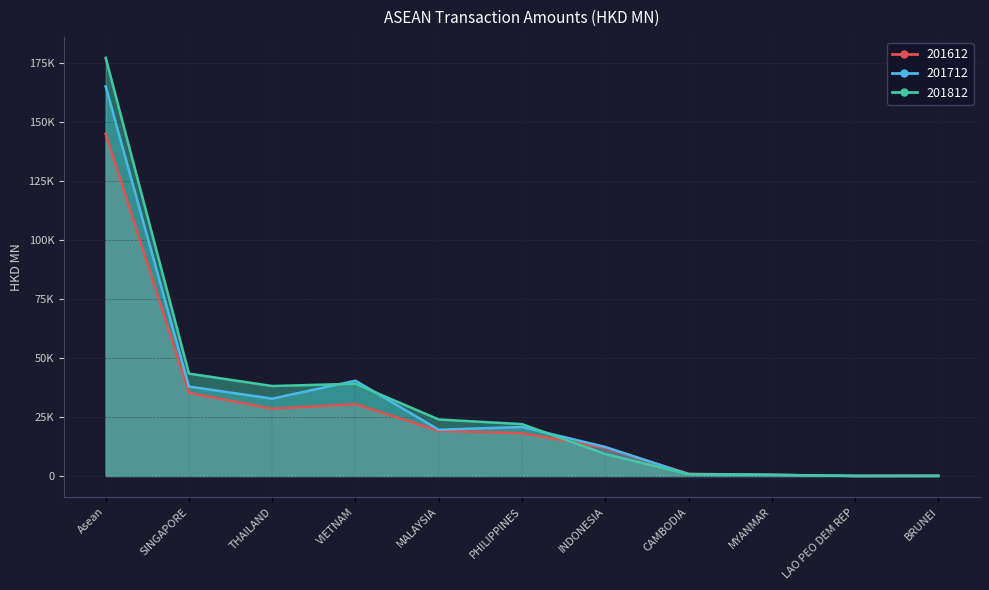

What is the sum of the 201712 values at Asean and LAO PEO DEM REP?

165291.4